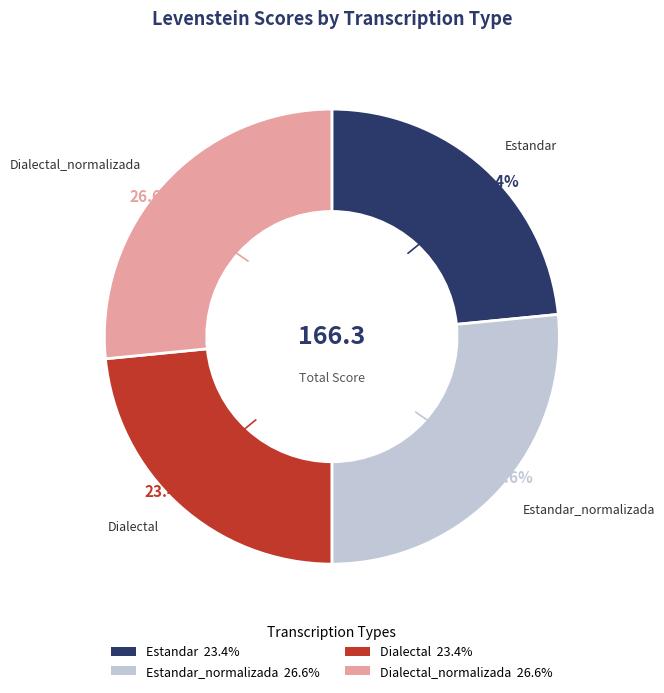

Does any single category account for the majority?

No